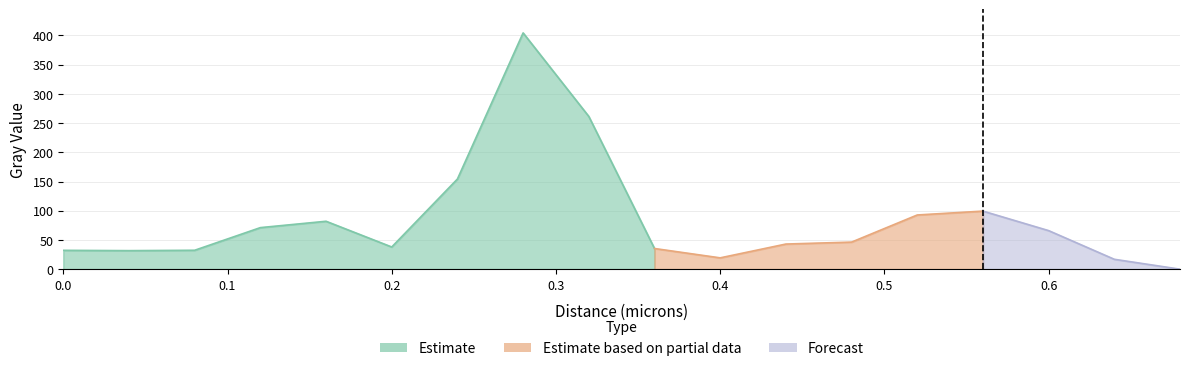

What is the difference between the maximum and minimum values?

404.4